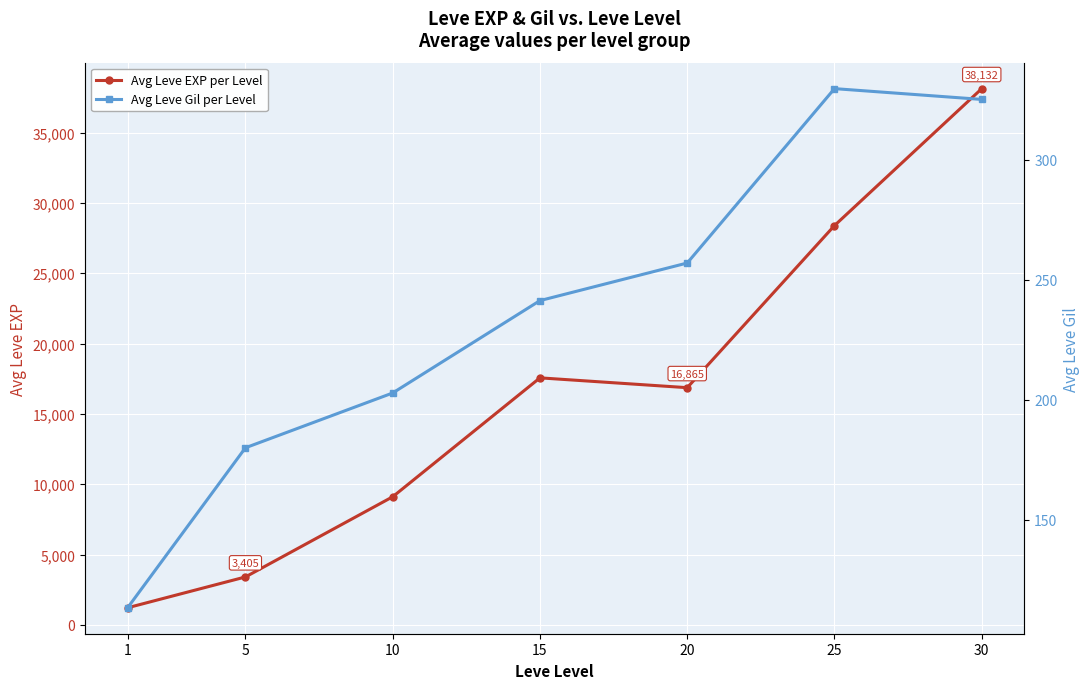

True or false: Avg Leve Gil per Level has a value of 113.3 at 1.

True